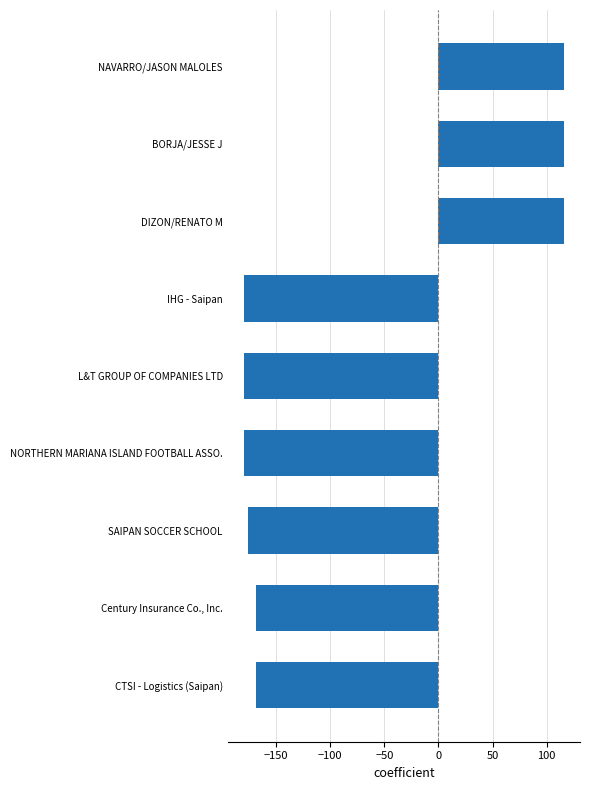

What is the greatest value displayed?

116.0